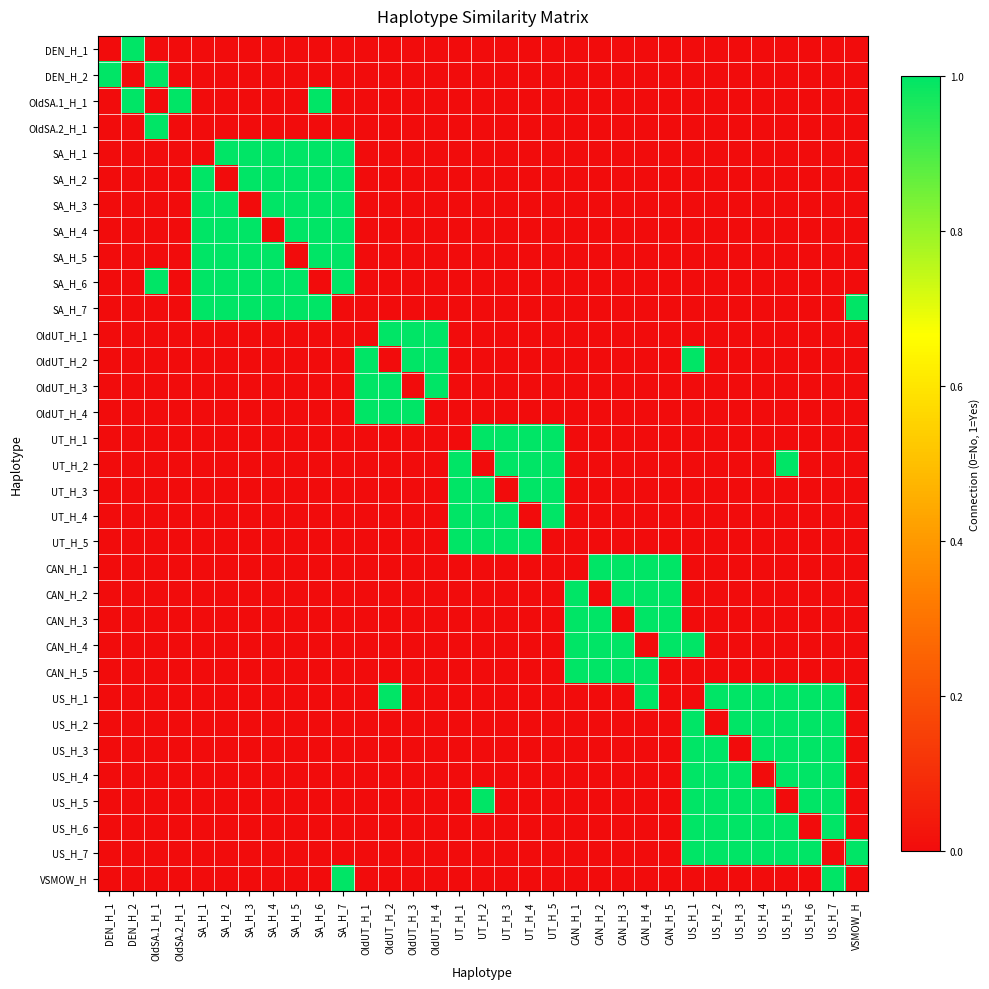

What is the total value across all series at UT_H_2?

5